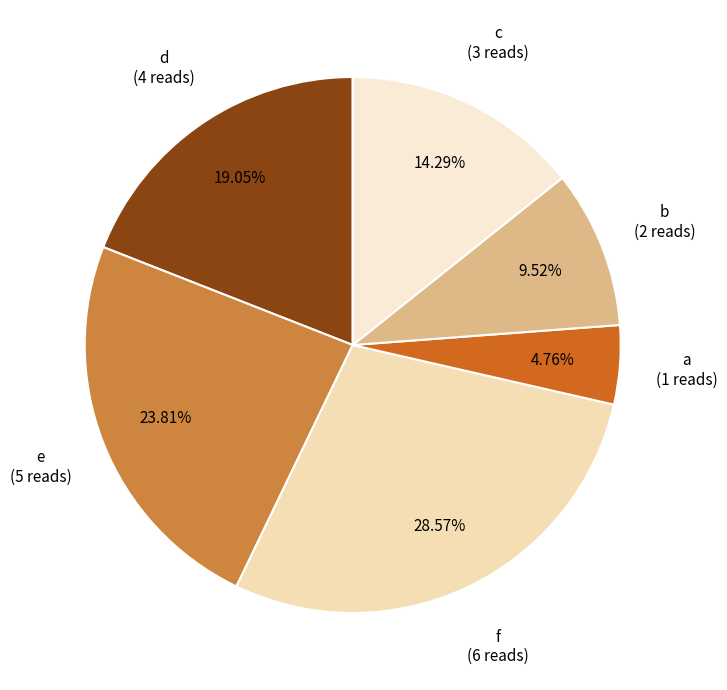

Does d represent more than half of the total?

No